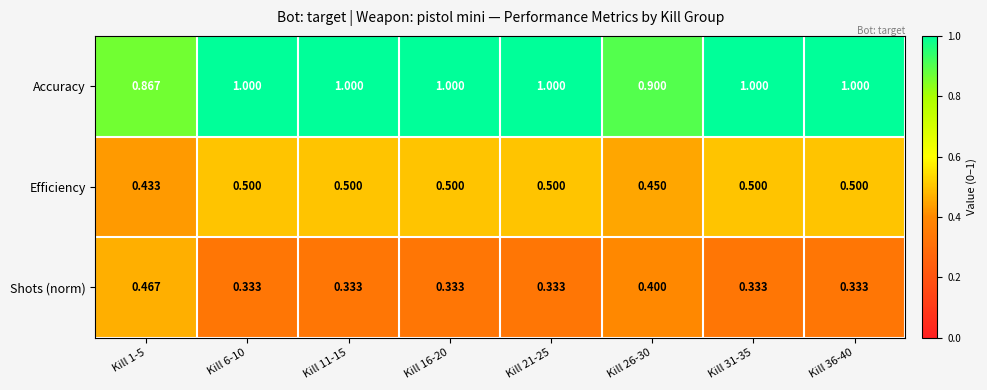

Which series changed the most between Kill 6-10 and Kill 26-30?

Accuracy